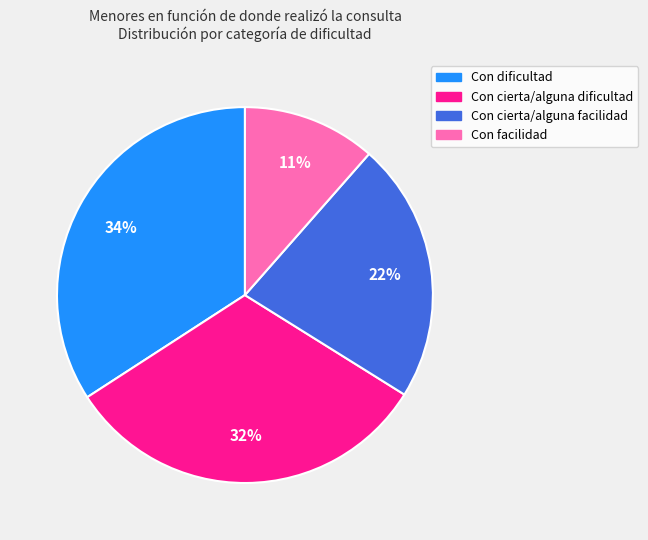

Is Con facilidad the majority of the pie?

No